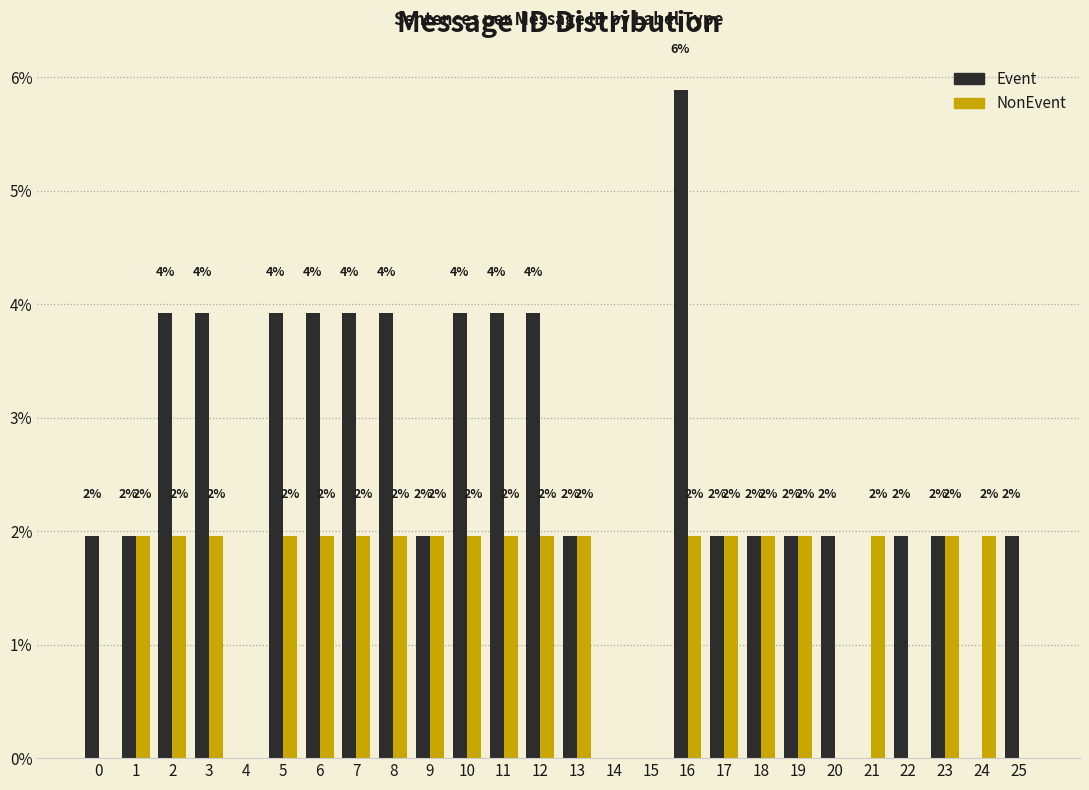

In the Event series, which range on the x-axis has the tallest bar?

15.5 to 16.5